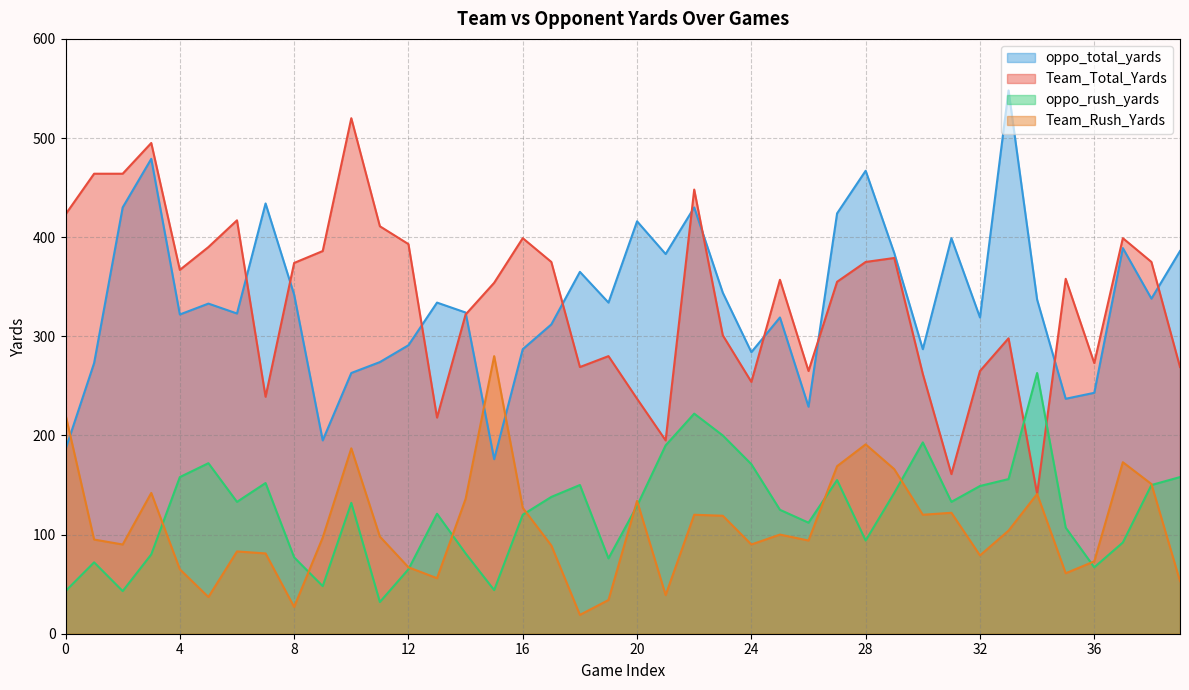

At 36, list the series in order from smallest to largest.

oppo_rush_yards, Team_Rush_Yards, oppo_total_yards, Team_Total_Yards